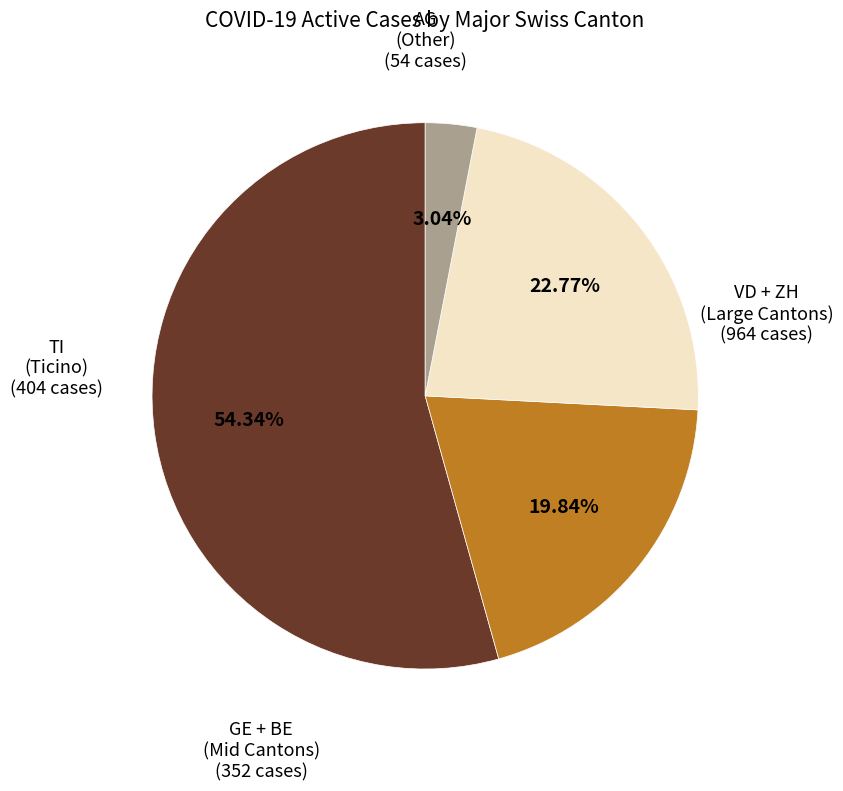

To the nearest percent, what is the average slice percentage?

25%